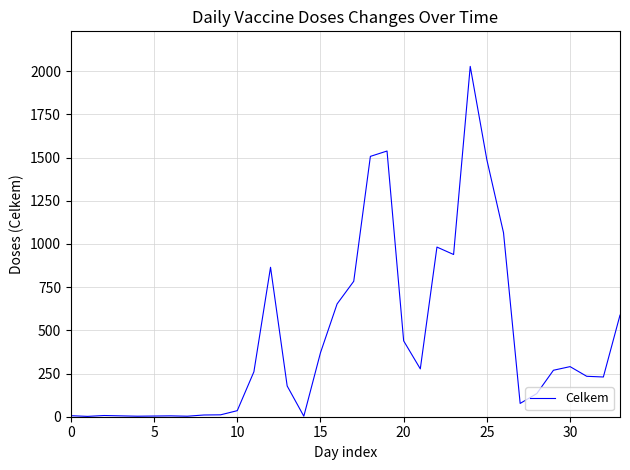

What is the greatest value displayed?

2028